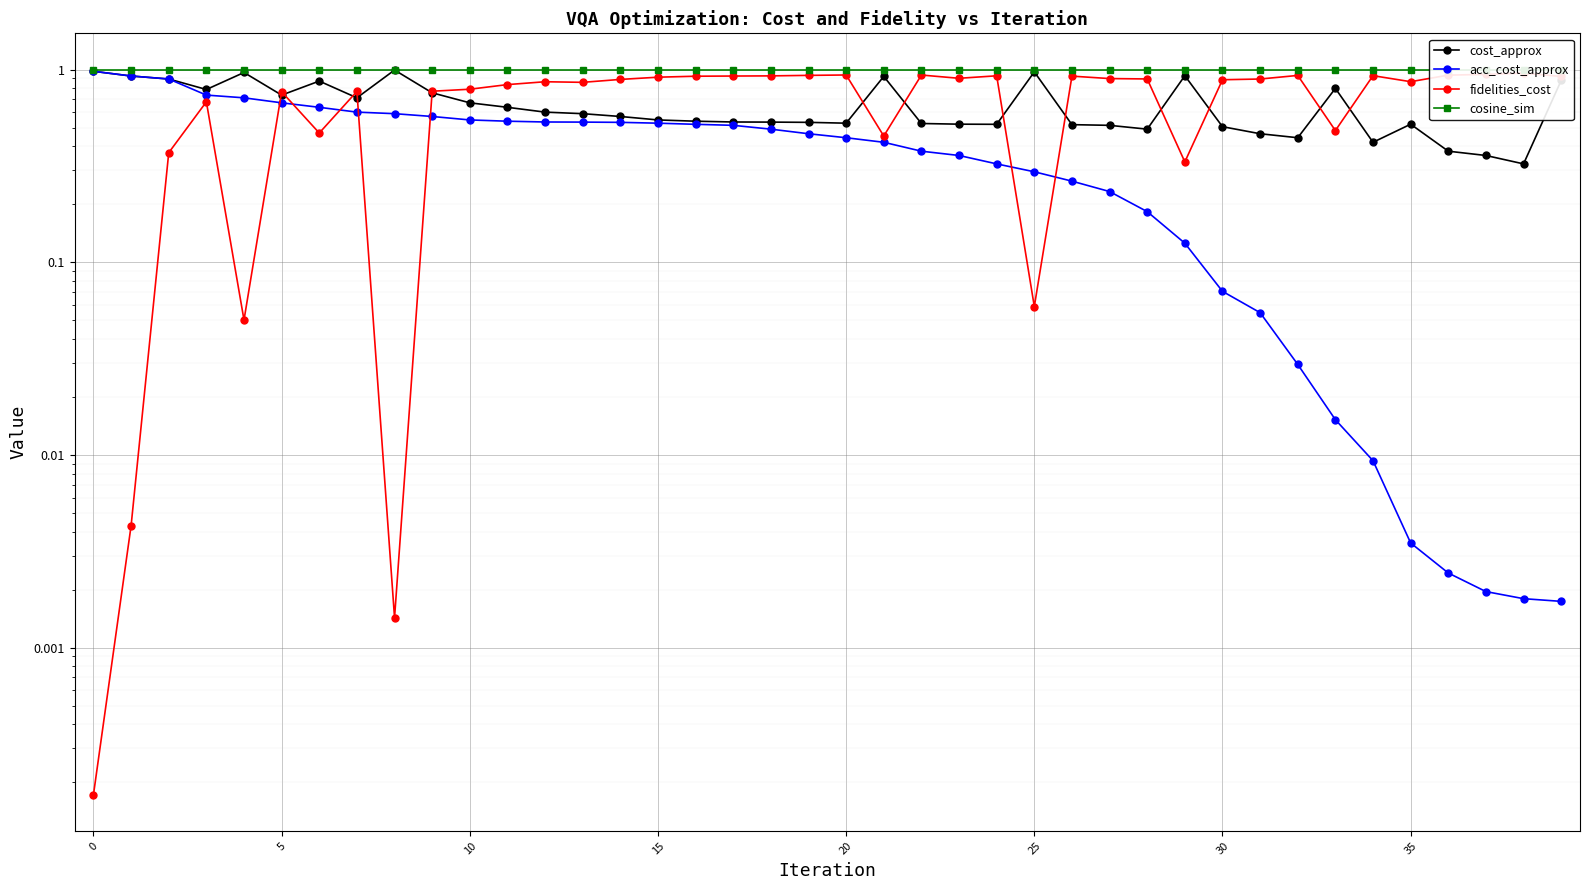

What is the difference between the maximum and minimum values in the fidelities_cost series?

1.0